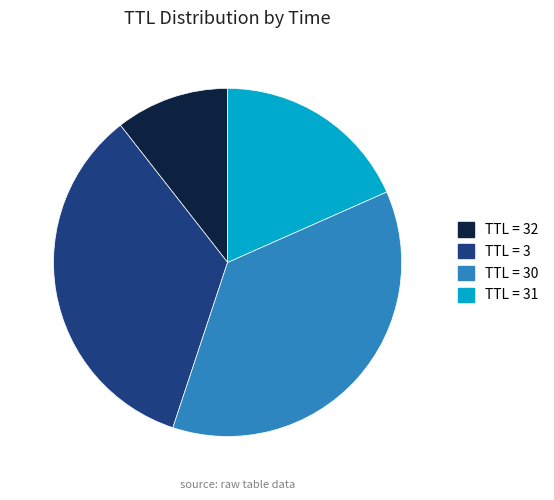

Is there any slice that represents more than half of the pie?

No